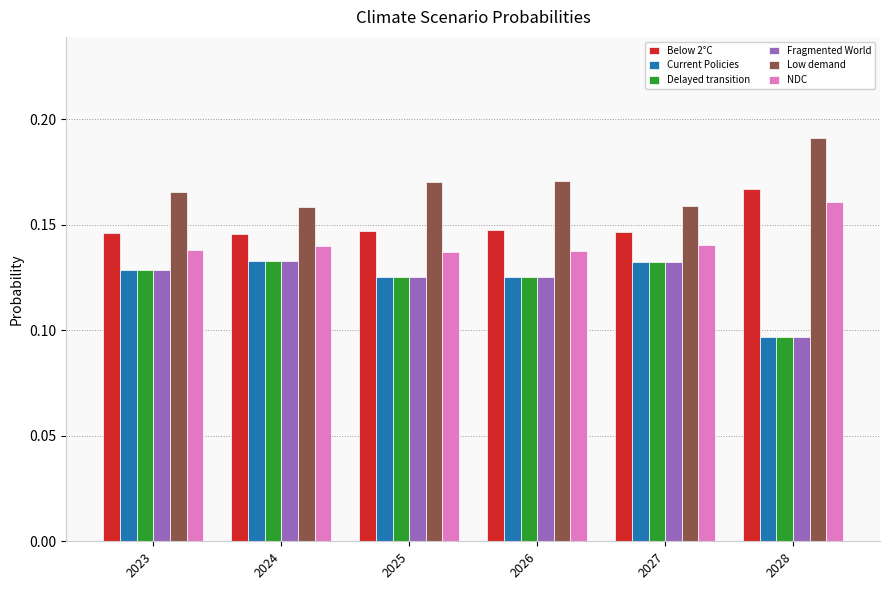

How many Delayed transition values are between 0 and 1?

6